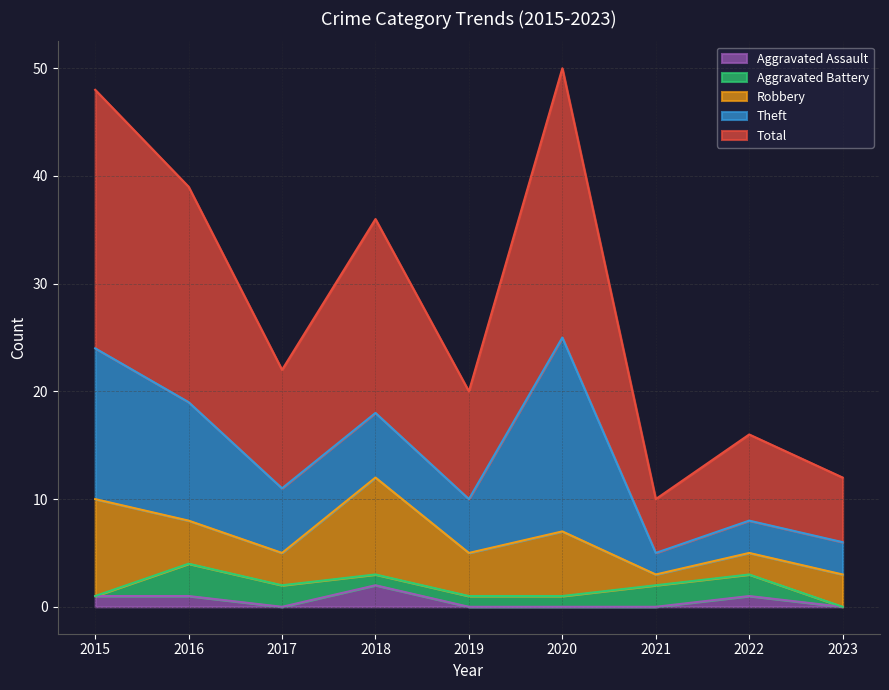

Does the chart have visible grid lines?

Yes